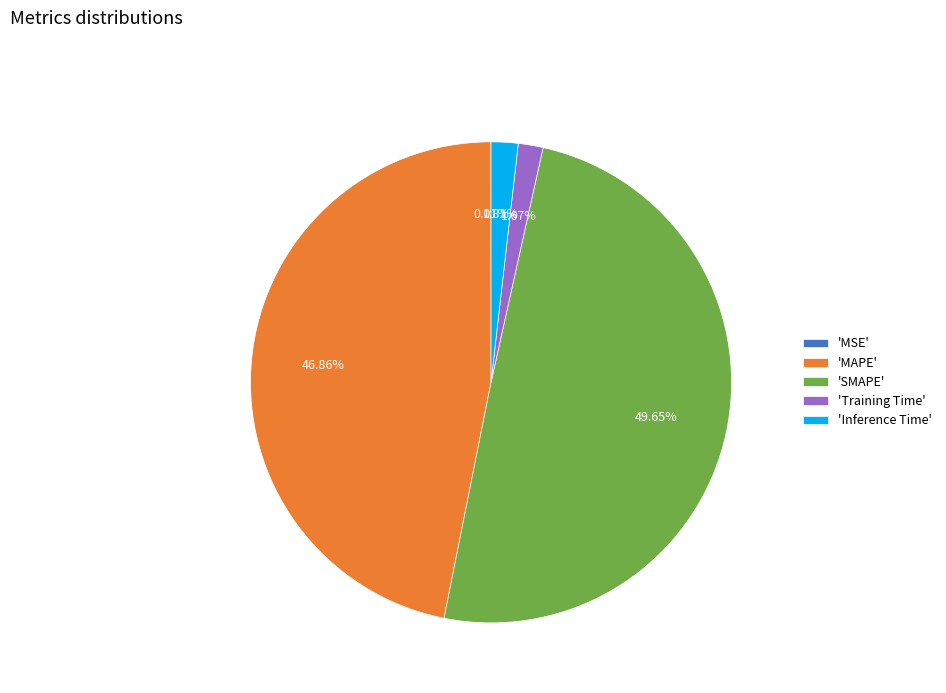

Which slice is the largest?

'SMAPE'